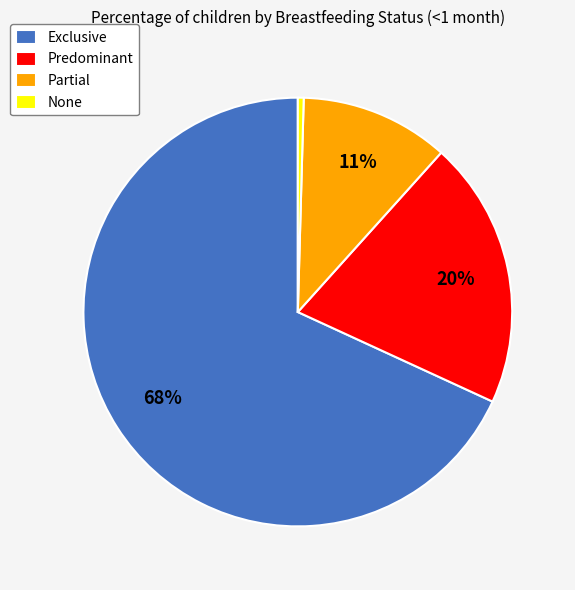

What is the smallest slice in the pie chart?

None